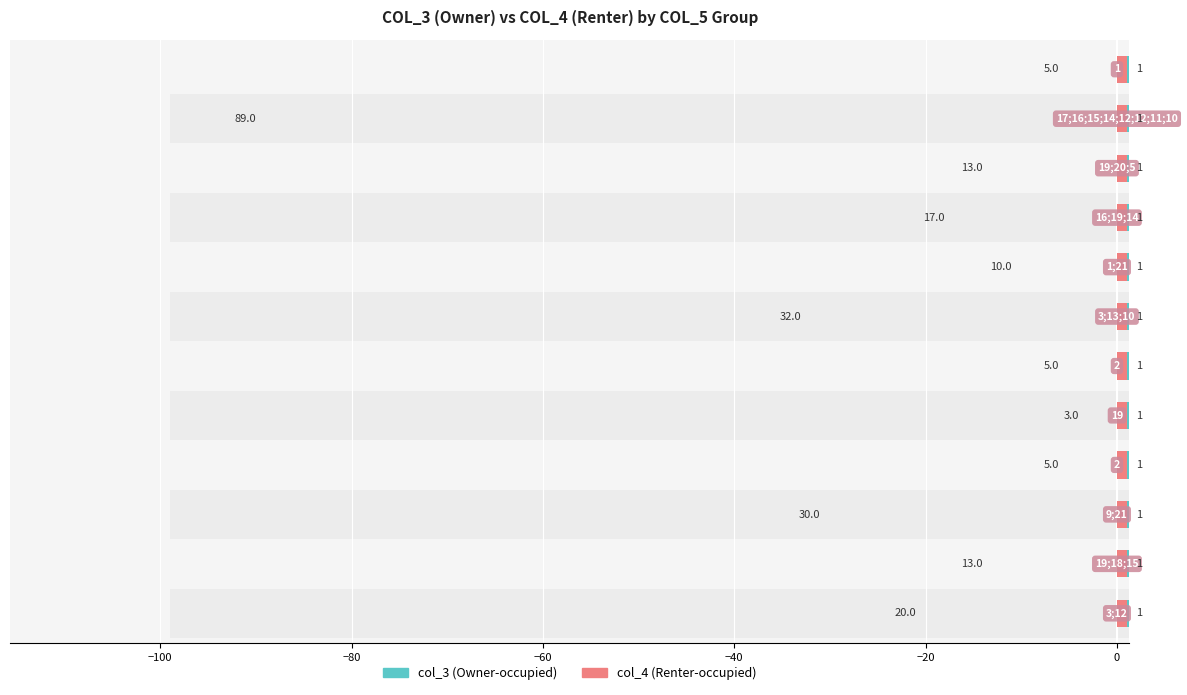

At how many categories does at least one series exceed 80?

1